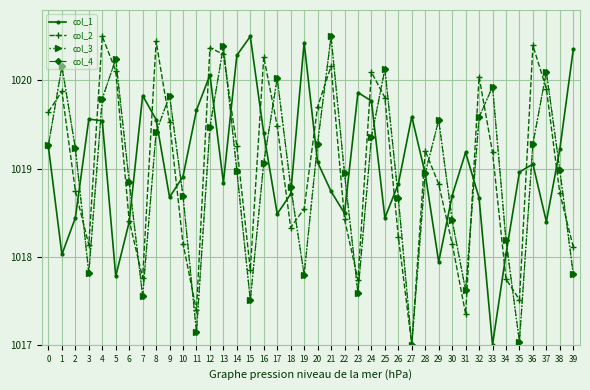

The value of col_3 at 29 is 1019.5. True or false?

True